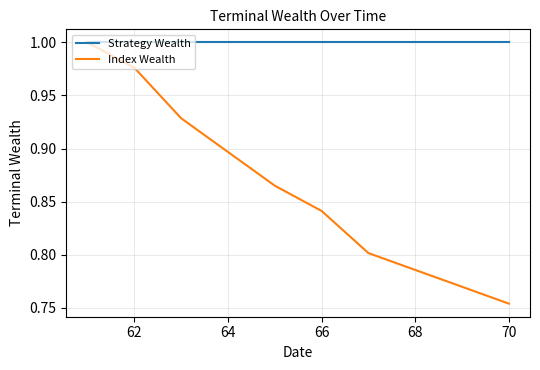

Does the chart display data point markers on the line(s)?

No